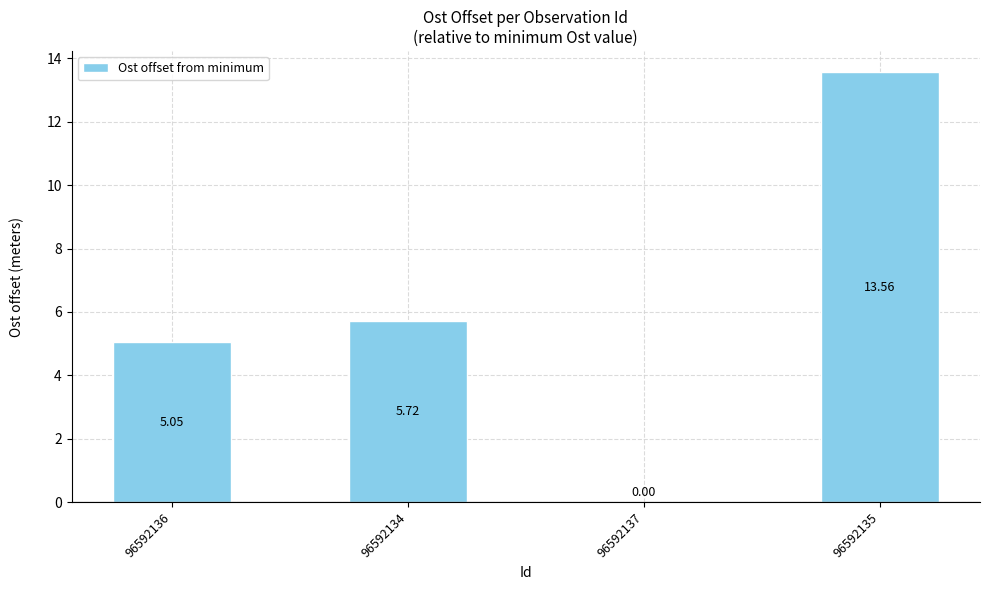

Between 96592136 and 96592135, which is larger?

96592135